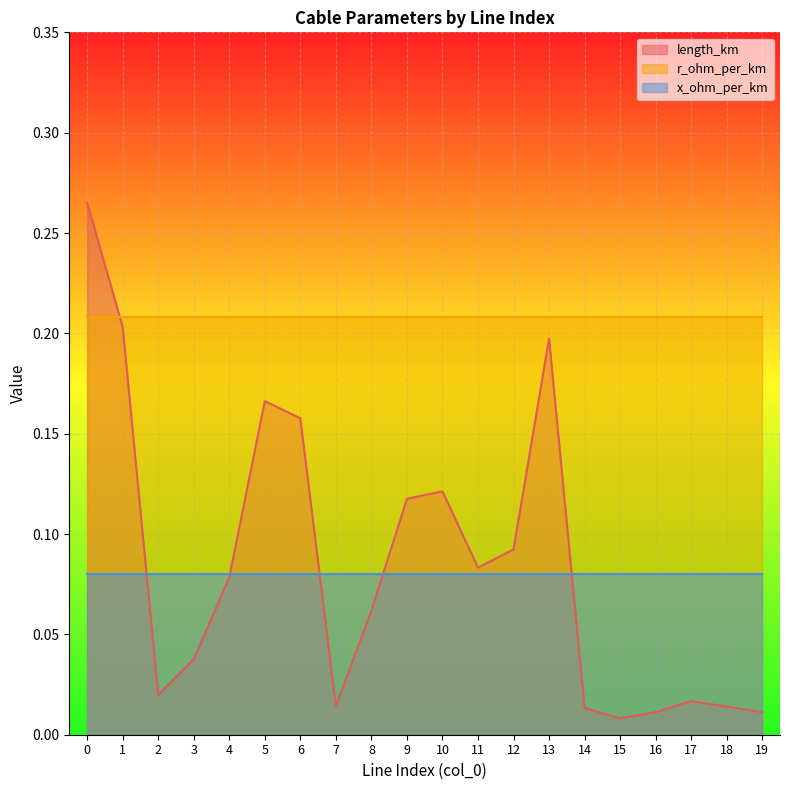

What is the average value of the length_km series?

0.1